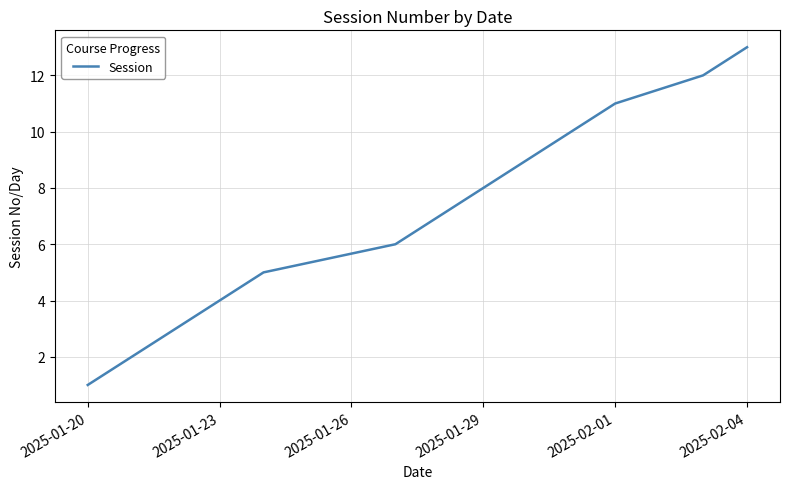

Does the chart have visible grid lines?

Yes